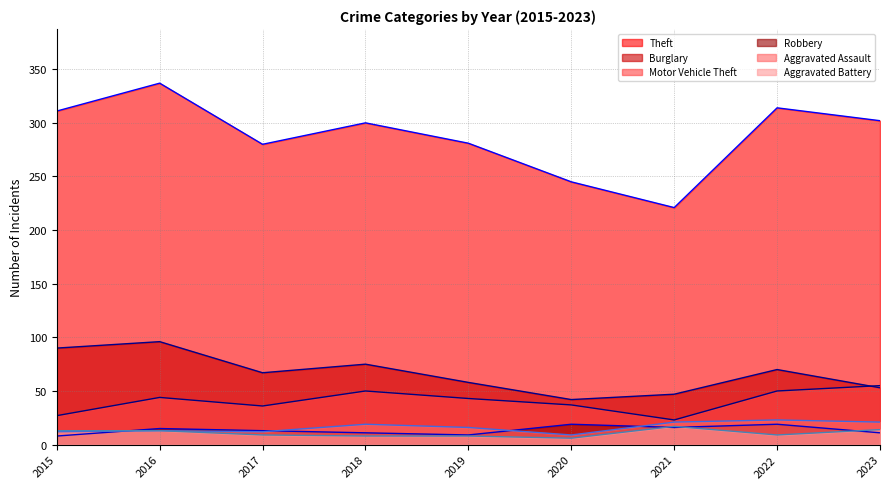

True or false: Aggravated Assault has a value of 19 at 2017.

False